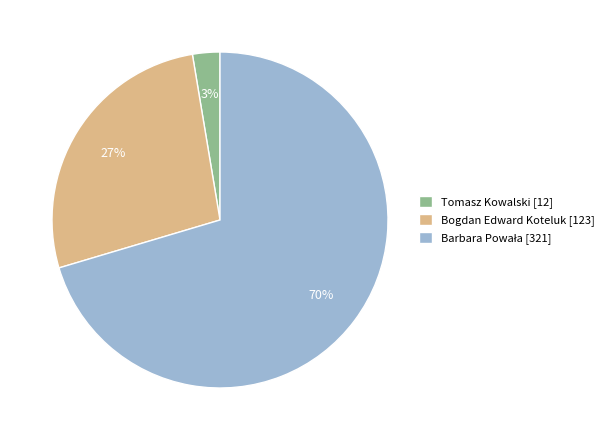

Is there a majority slice in this chart?

Yes